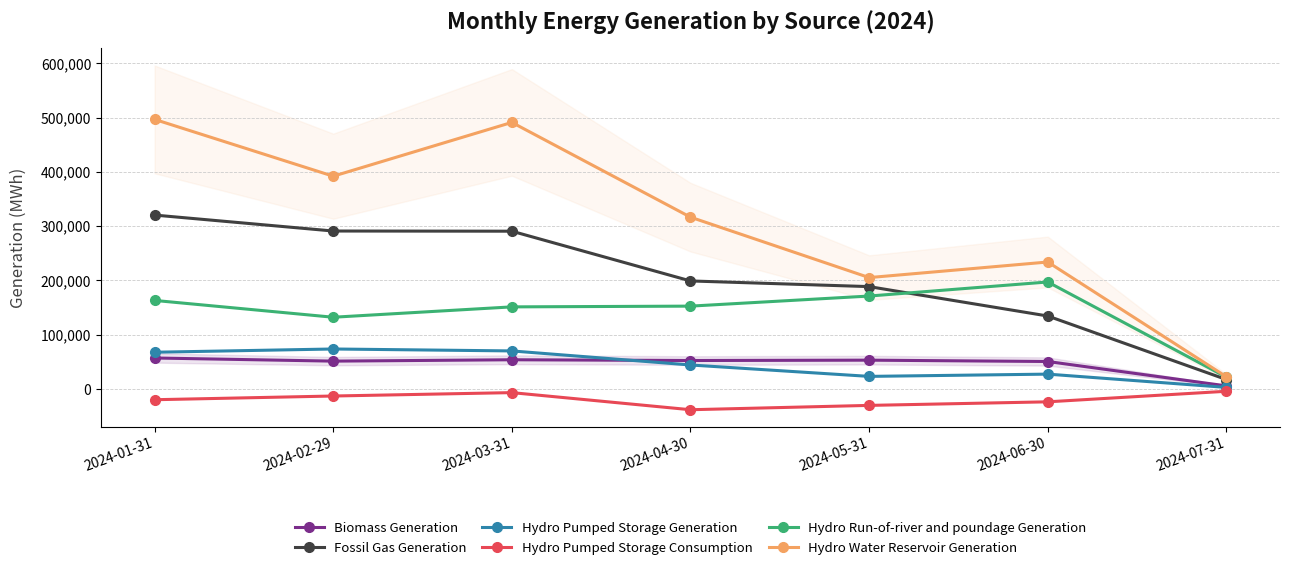

Is it true that Hydro Run-of-river and poundage Generation equals 163152.8 at 2024-01-31?

True